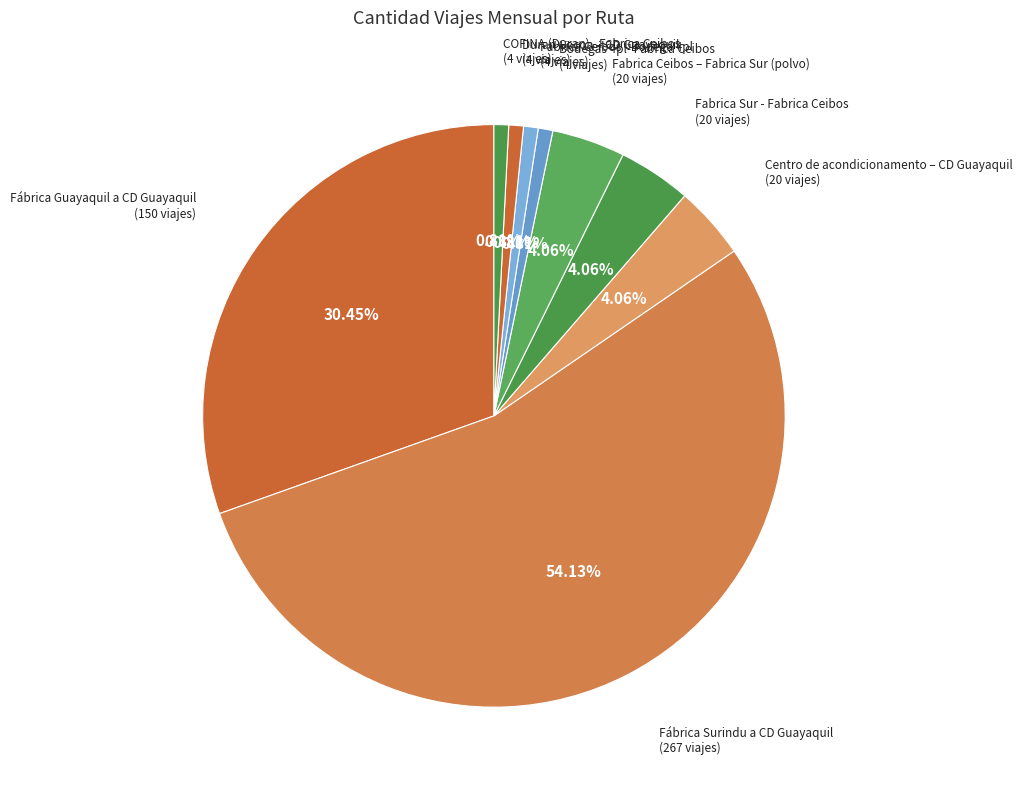

Which category accounts for the majority?

Fábrica Surindu a CD Guayaquil